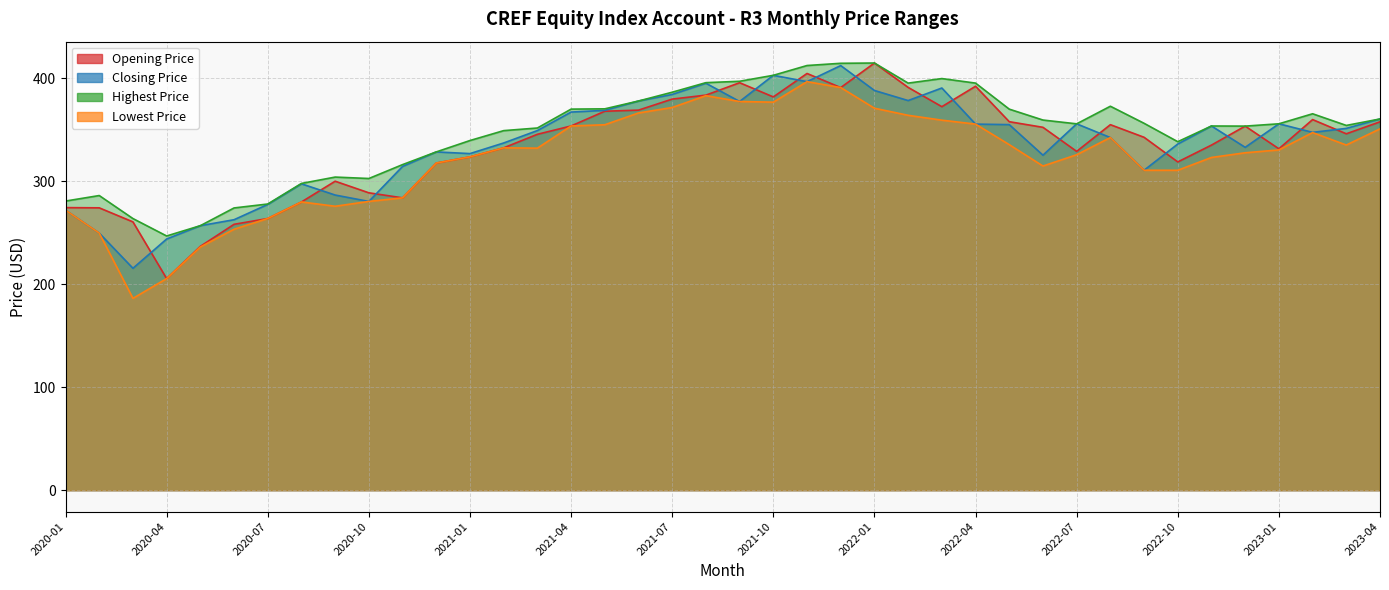

What is the sum of all Lowest Price values?

12869.5